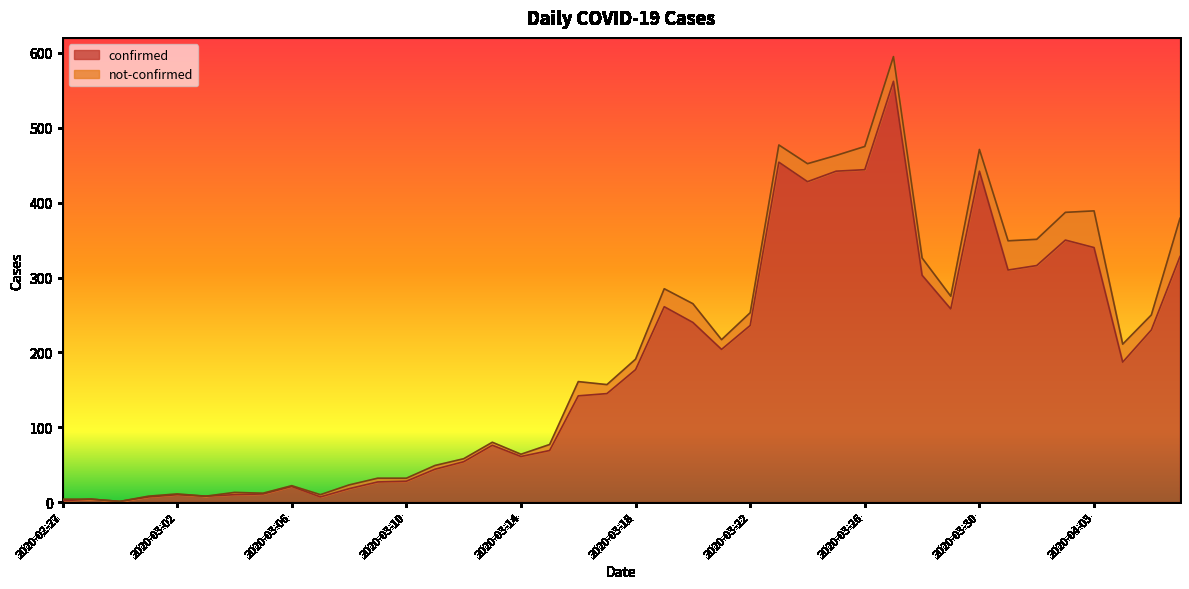

What is the difference between the maximum and minimum values?

561